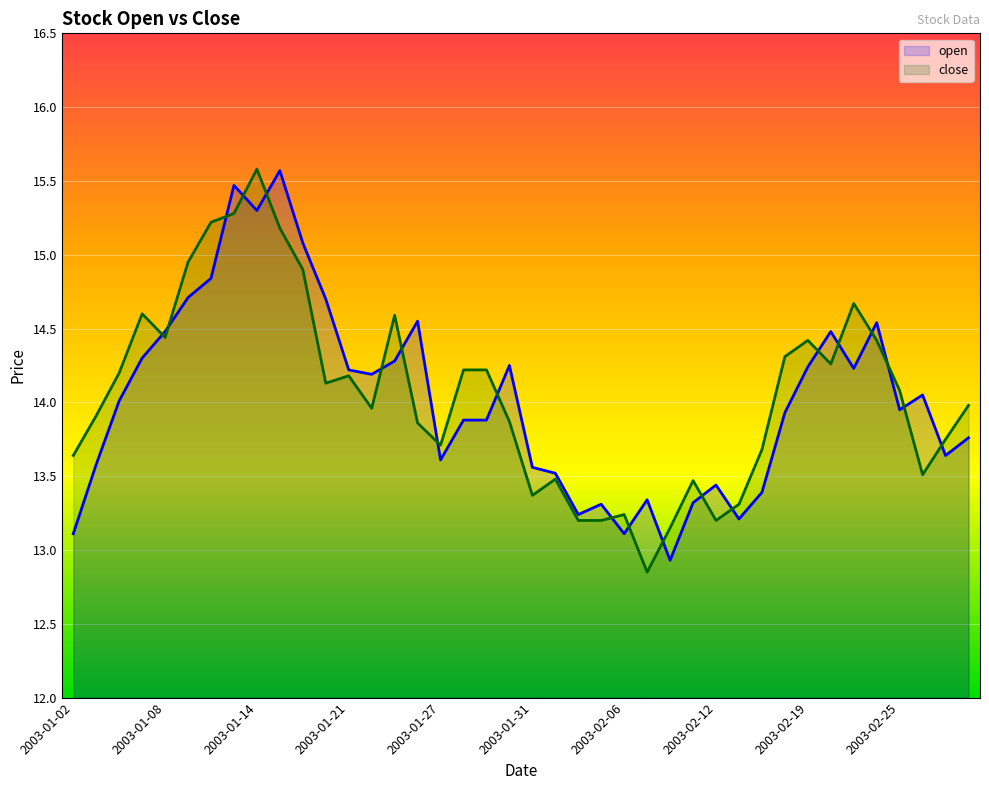

What is the value of the close point at the 34th from the left?

14.3